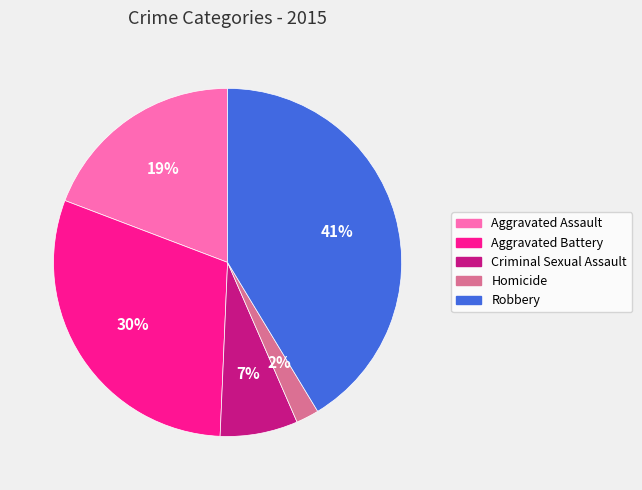

What is the ratio of the value at Aggravated Assault to the value at Aggravated Battery?

0.6